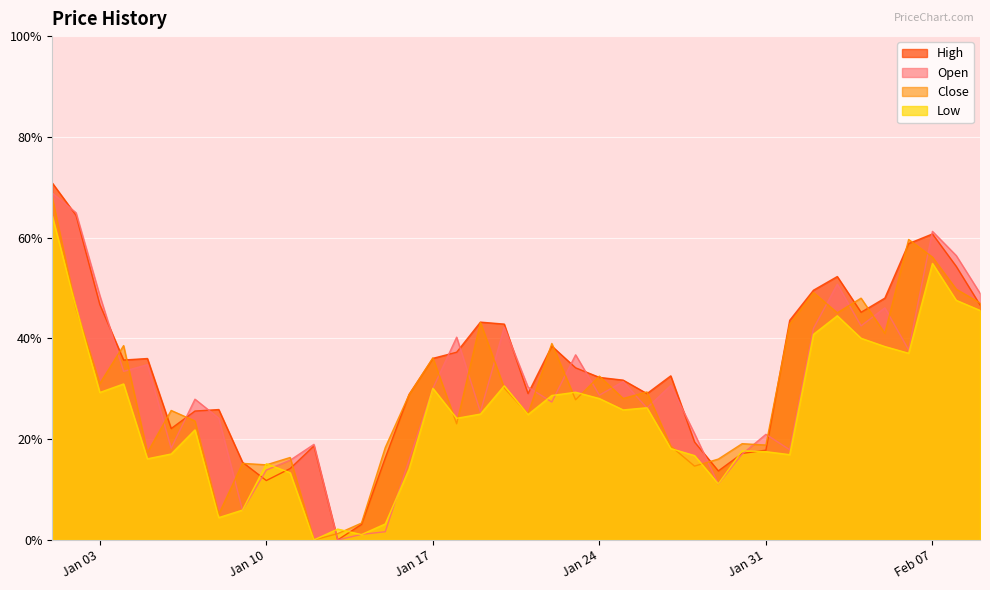

Which category has the highest value in the High series?

2023-01-01